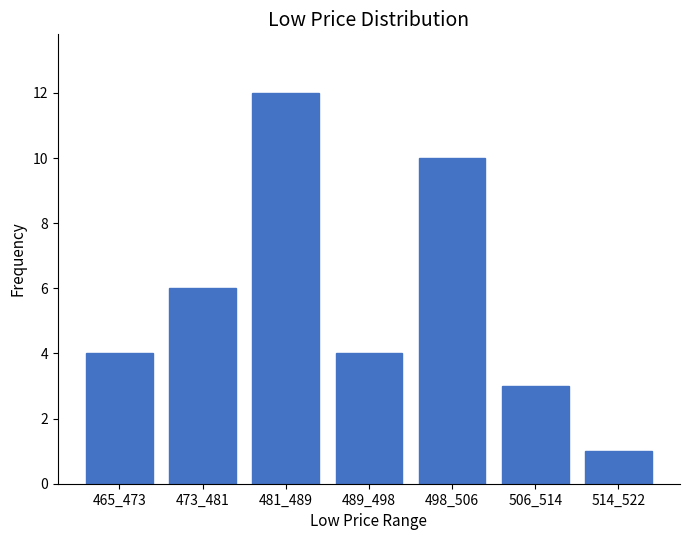

Reading left to right, what are all the values shown in this chart?

465_473=4	473_481=6	481_489=12	489_498=4	498_506=10	506_514=3	514_522=1